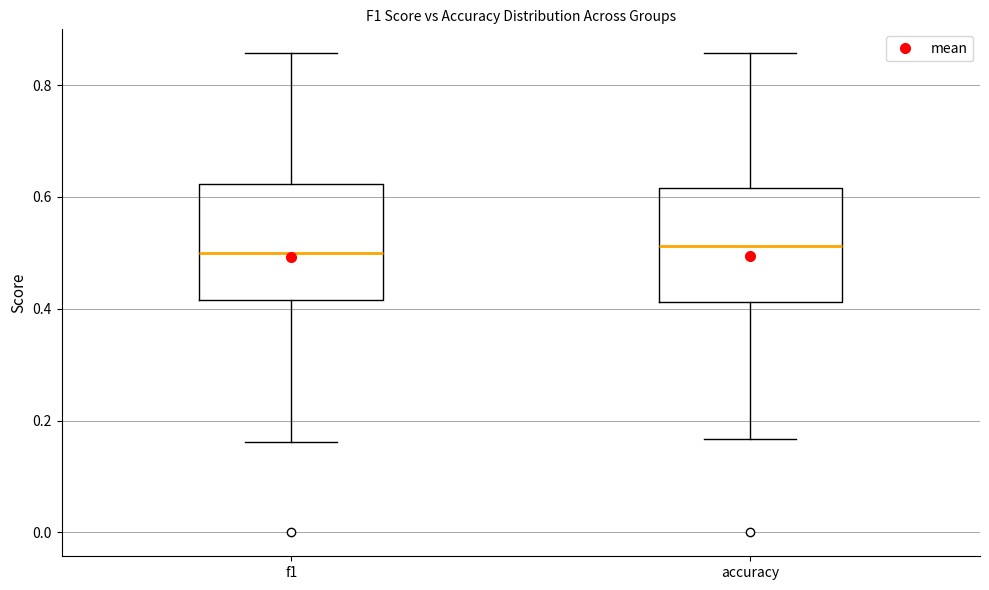

Reading left to right, read every box against the y-axis: the position of its median line, the range the box covers, and the ends of its whiskers. The values are not printed on the chart, so give them approximately, as read against the axis.

f1: median 0.50, box 0.42 to 0.62, whiskers 0.16 to 0.86
accuracy: median 0.52, box 0.42 to 0.62, whiskers 0.16 to 0.86